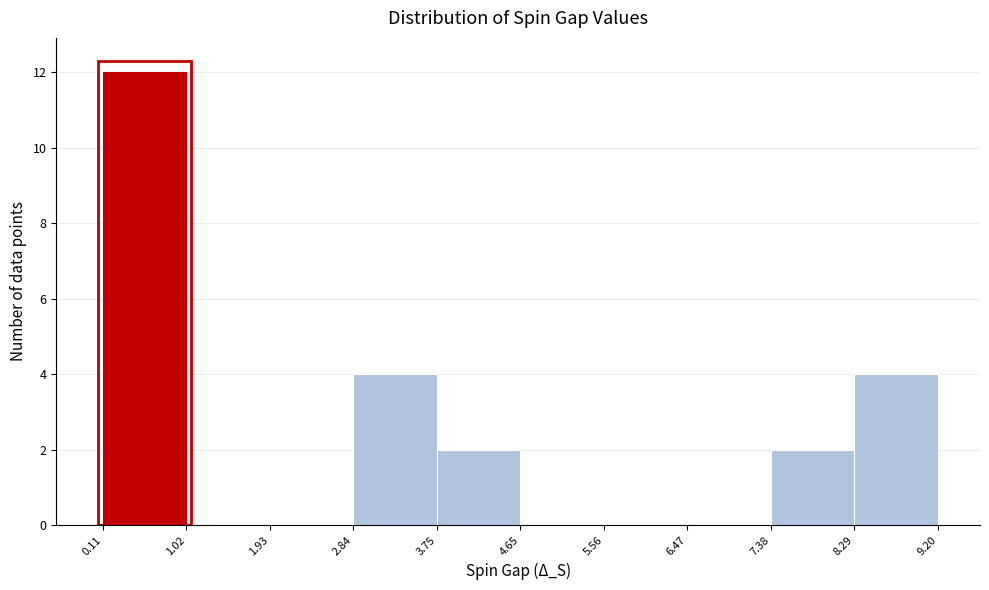

What is the height of the bar covering 7.38 to 8.29 on the x-axis? The values are not printed on the chart, so give them approximately, as read against the axis.

2